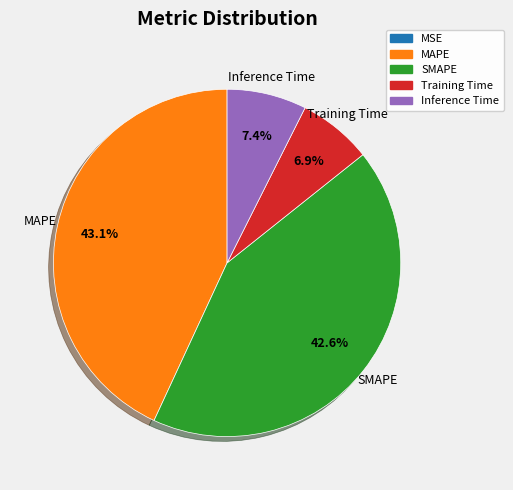

Does any single category account for the majority?

No